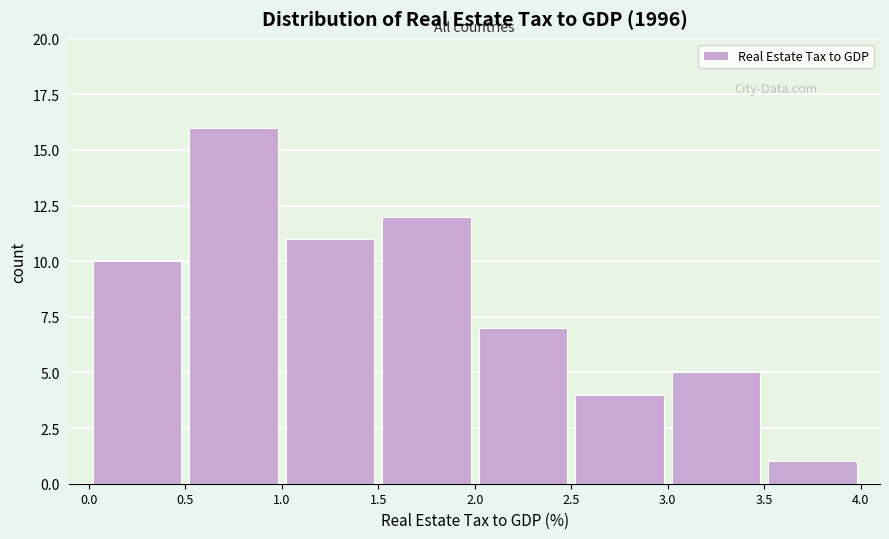

What is the height of the bar covering 3.5 to 4.0 on the x-axis? The values are not printed on the chart, so give them approximately, as read against the axis.

1